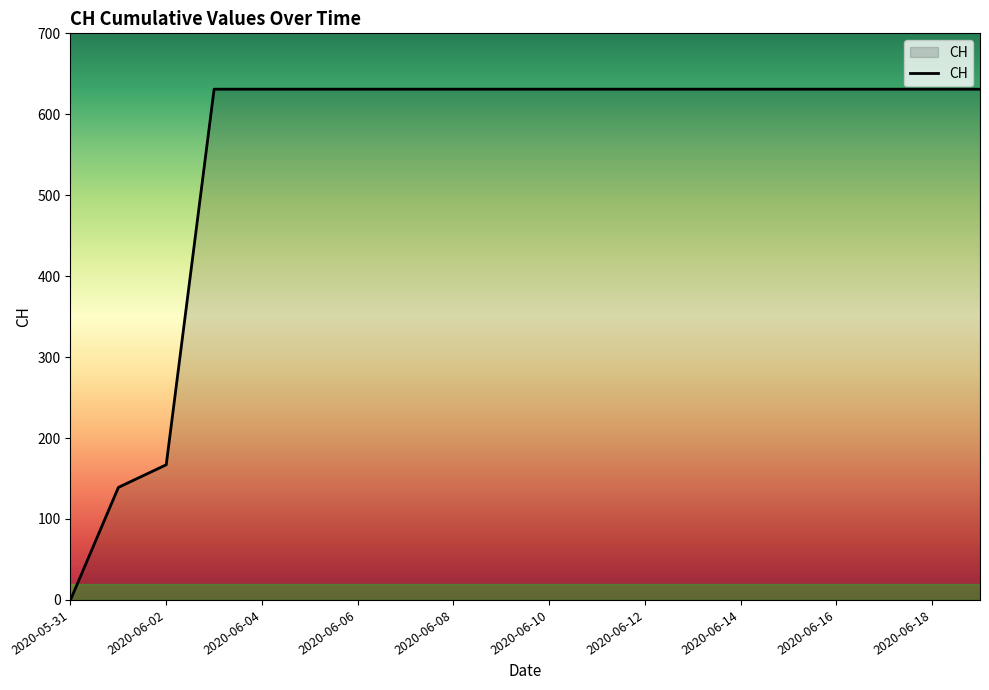

What is the greatest value displayed?

631